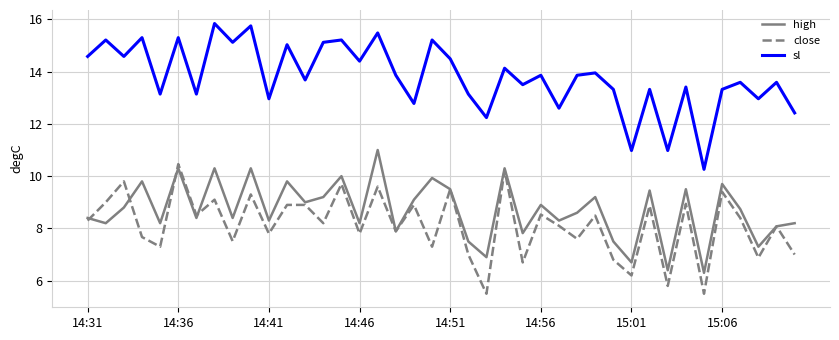

What is the highest value of the sl series?

15.8